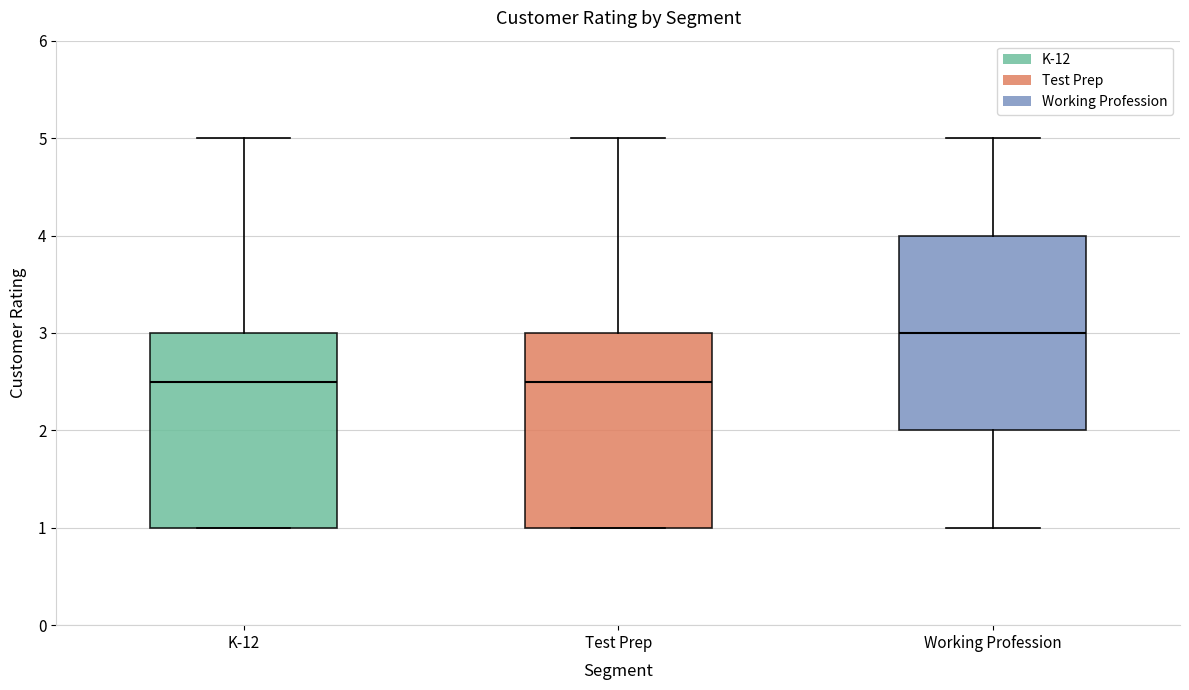

Reading left to right, transcribe this box plot: for each box, give where its median line is, the range the box spans, and where its two whiskers end, as read against the y-axis. The values are not printed on the chart, so give them approximately, as read against the axis.

K-12: median 2.5, box 1.0 to 3.0, whiskers 1.0 to 5.0
Test Prep: median 2.5, box 1.0 to 3.0, whiskers 1.0 to 5.0
Working Profession: median 3.0, box 2.0 to 4.0, whiskers 1.0 to 5.0